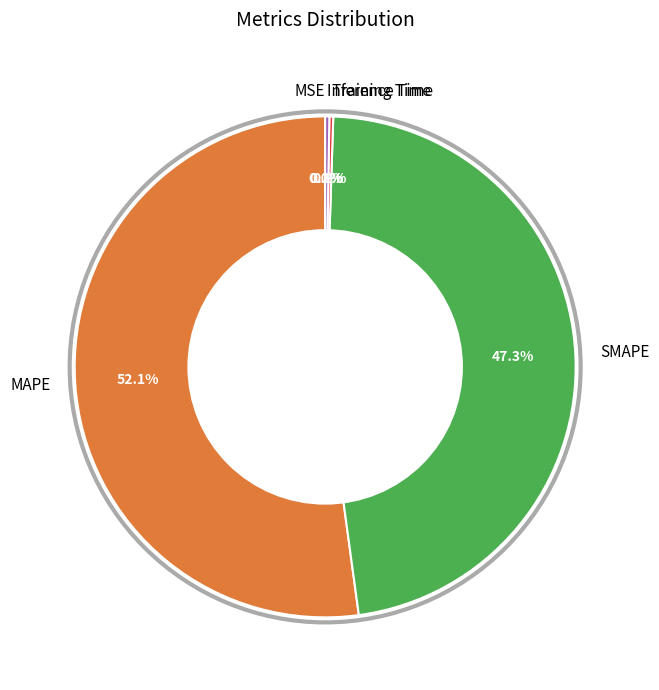

Which category has the biggest portion of the pie?

MAPE